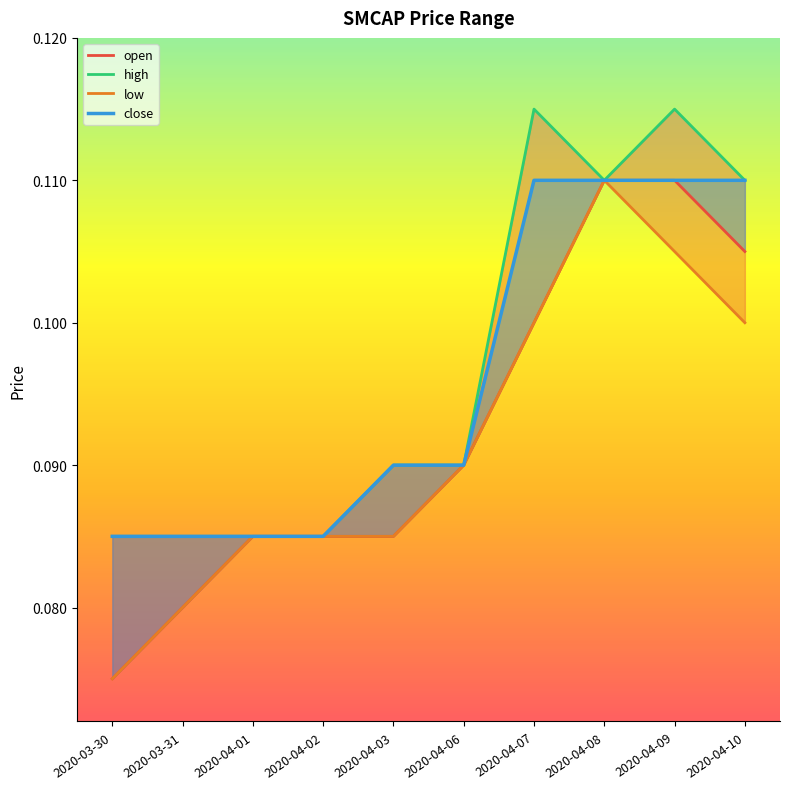

True or false: high and close intersect in this chart.

False